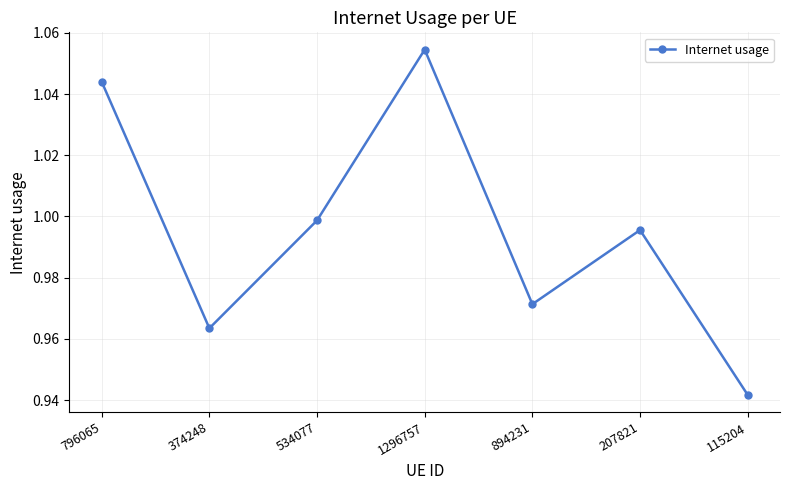

Where is the data nearest to the value 0?

115204